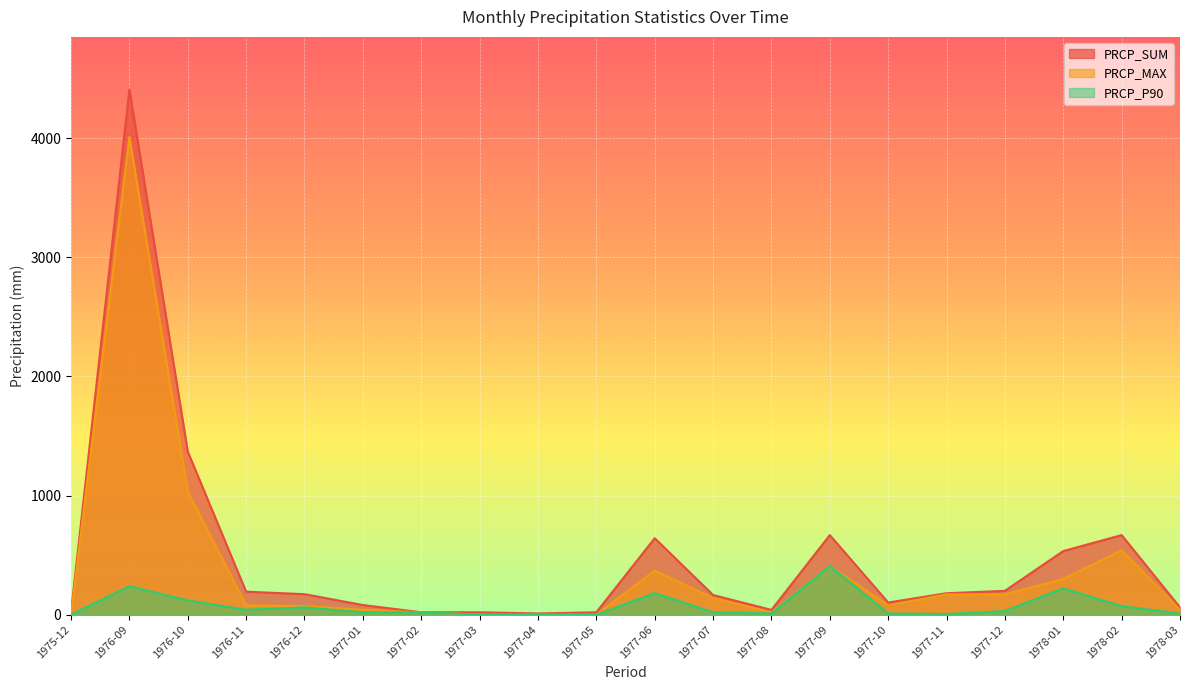

What position from the left is 1975-12?

1